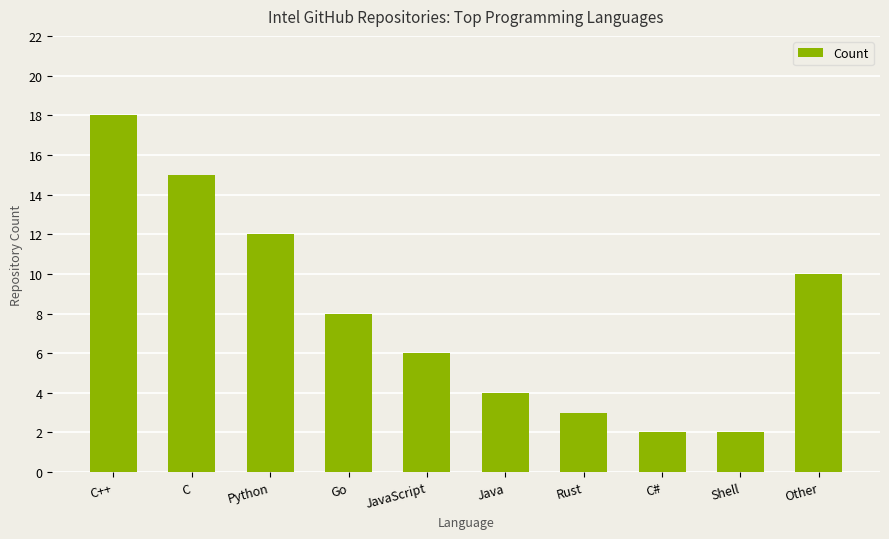

What is the label of the 1st bar from the right?

Other